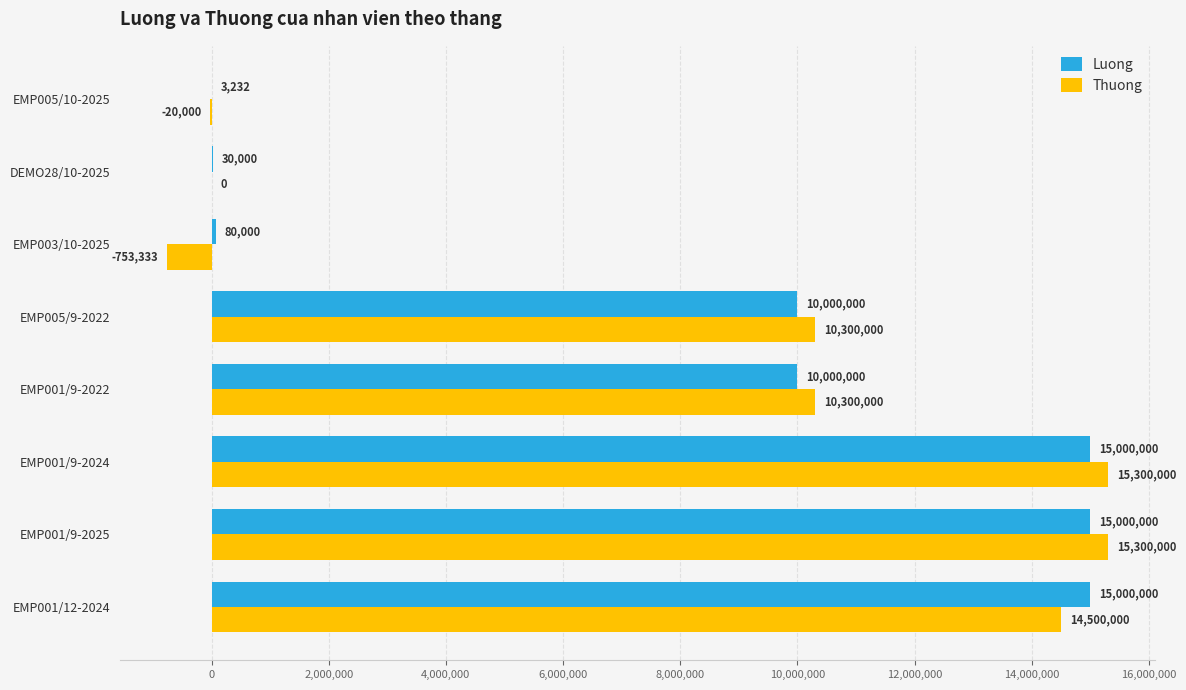

What is the highest value of the Thuong series?

15300000